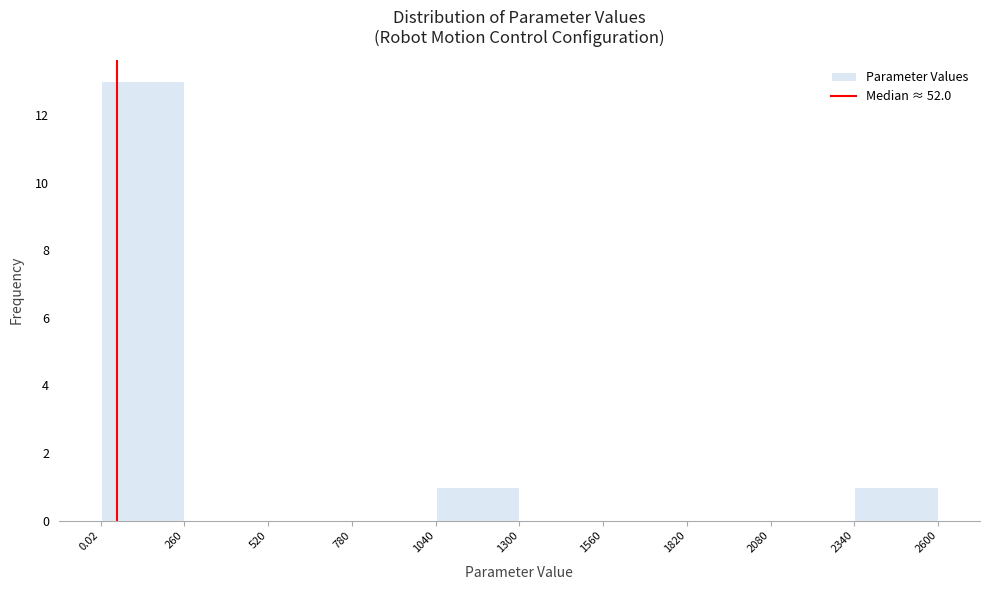

Reading left to right, list every bar in this chart as the range it spans on the x-axis followed by its height. The values are not printed on the chart, so give them approximately, as read against the axis.

0.02 to 260: 13
260 to 520: 0
520 to 780: 0
780 to 1040: 0
1040 to 1300: 1
1300 to 1560: 0
1560 to 1820: 0
1820 to 2080: 0
2080 to 2340: 0
2340 to 2600: 1